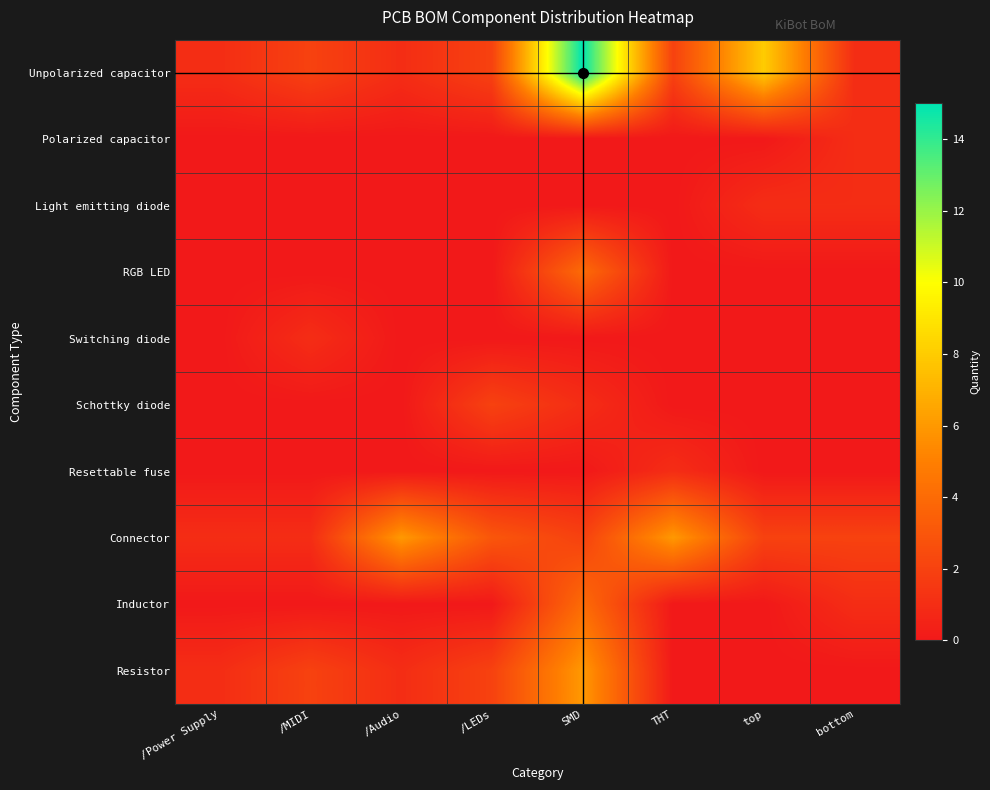

Reading left to right, transcribe all the data shown in this chart.

Unpolarized capacitor: /Power Supply=1	/MIDI=2	/Audio=1	/LEDs=2	SMD=15	THT=2	top=8	bottom=1
Polarized capacitor: /Power Supply=0	/MIDI=0	/Audio=0	/LEDs=0	SMD=0	THT=0	top=0	bottom=1
Light emitting diode: /Power Supply=0	/MIDI=0	/Audio=0	/LEDs=0	SMD=0	THT=0	top=1	bottom=1
RGB LED: /Power Supply=0	/MIDI=0	/Audio=0	/LEDs=0	SMD=4	THT=0	top=0	bottom=0
Switching diode: /Power Supply=0	/MIDI=1	/Audio=0	/LEDs=0	SMD=0	THT=0	top=0	bottom=0
Schottky diode: /Power Supply=0	/MIDI=0	/Audio=0	/LEDs=2	SMD=1	THT=0	top=0	bottom=0
Resettable fuse: /Power Supply=0	/MIDI=0	/Audio=0	/LEDs=0	SMD=0	THT=1	top=0	bottom=0
Connector: /Power Supply=1	/MIDI=1	/Audio=6	/LEDs=3	SMD=2	THT=6	top=2	bottom=2
Inductor: /Power Supply=0	/MIDI=0	/Audio=0	/LEDs=0	SMD=4	THT=0	top=0	bottom=1
Resistor: /Power Supply=1	/MIDI=2	/Audio=1	/LEDs=2	SMD=6	THT=0	top=0	bottom=0